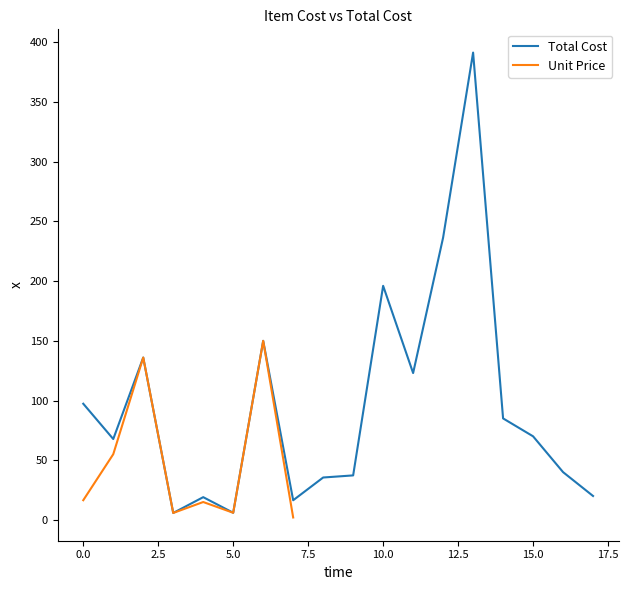

Reading left to right, what are all the values shown in this chart?

0=97.3	1=67.7	2=136.0	3=5.8	4=19.0	5=6.0	6=150.0	7=16.4	8=35.5	9=37.2	10=196.1	11=123.0	12=236.5	13=391.5	14=85.0	15=70.0	16=40.0	17=20.0